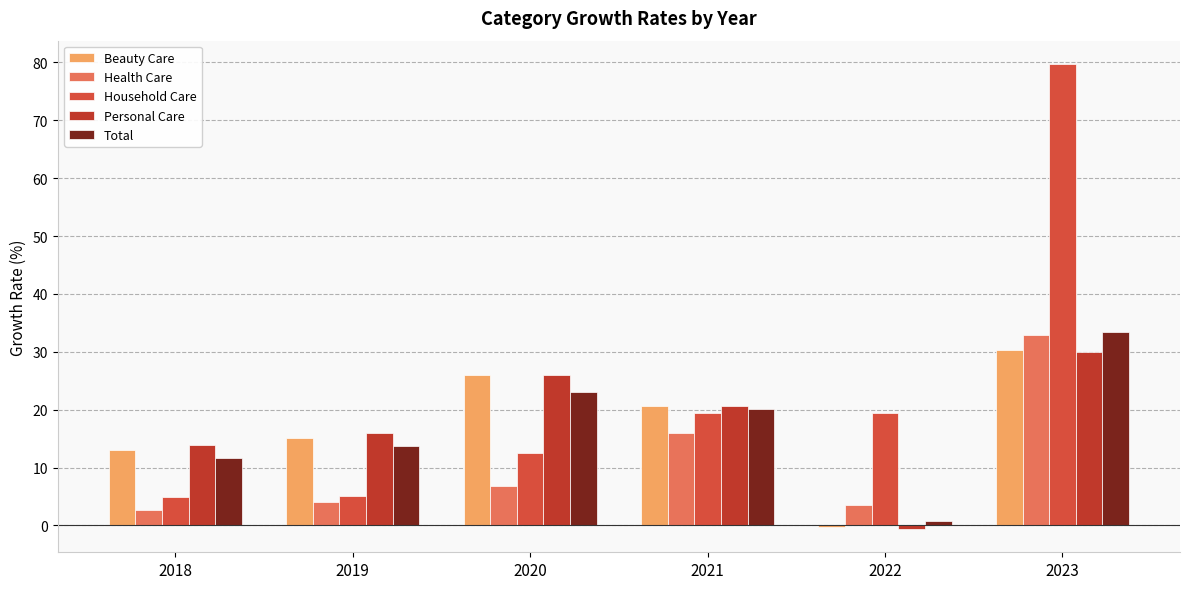

At which category does the chart reach its minimum across all series?

2022